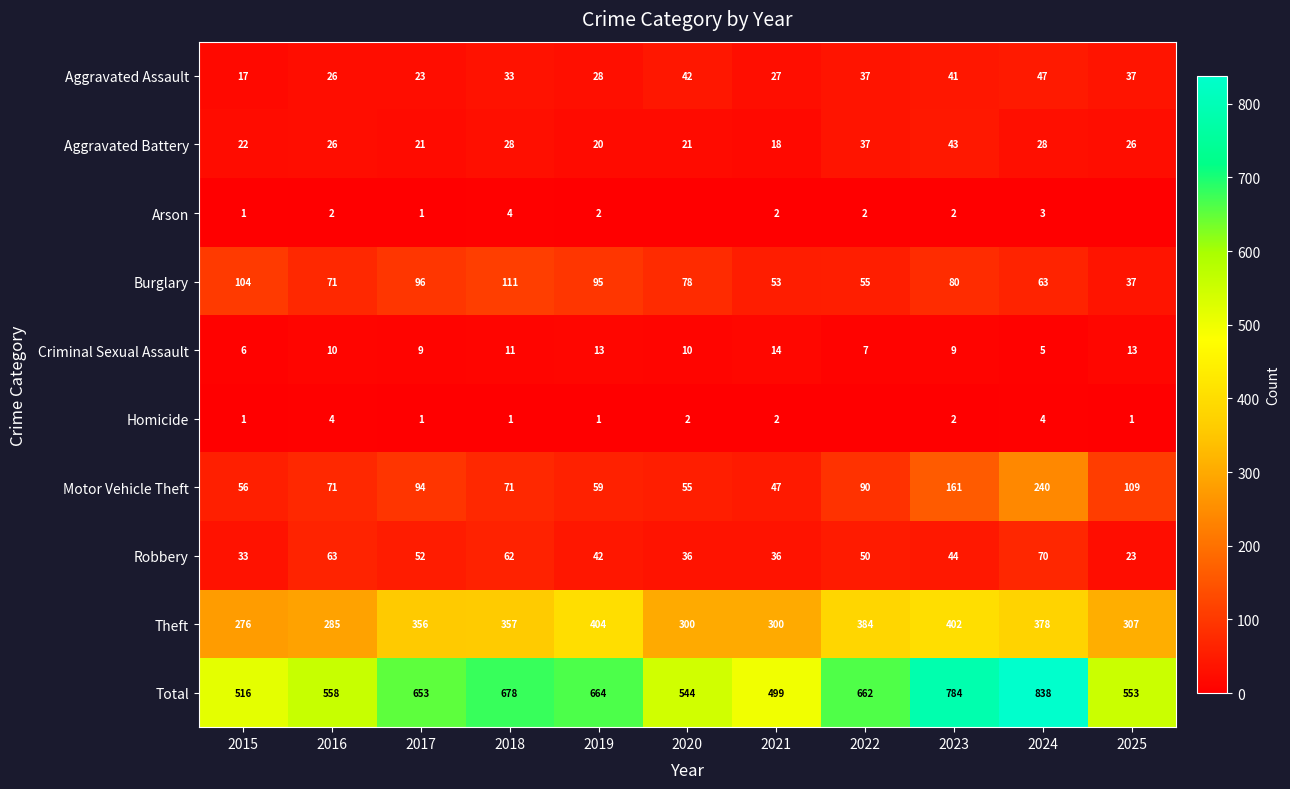

Rank the series by their maximum value, from lowest to highest.

Arson, Homicide, Criminal Sexual Assault, Aggravated Battery, Aggravated Assault, Robbery, Burglary, Motor Vehicle Theft, Theft, Total